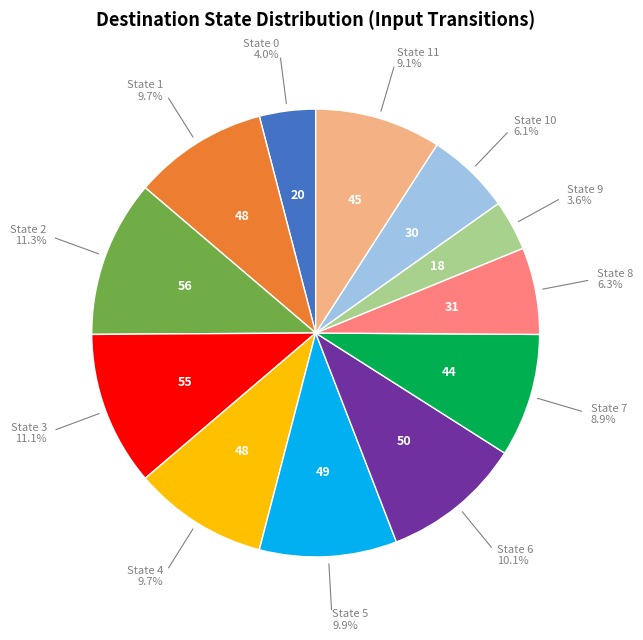

How many slices are in this pie chart?

12